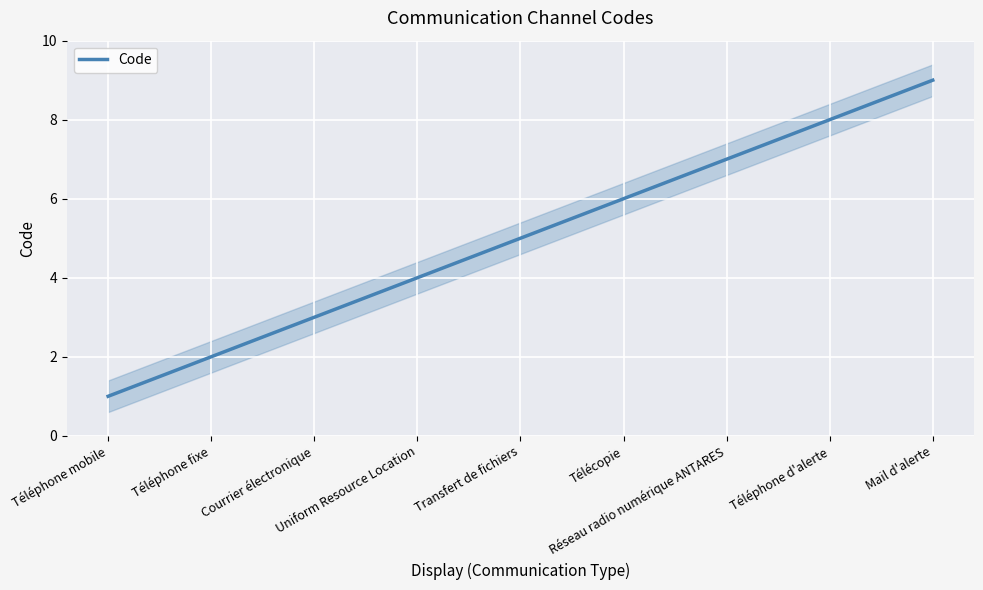

What is the change in value from Téléphone fixe to Téléphone d'alerte?

+6